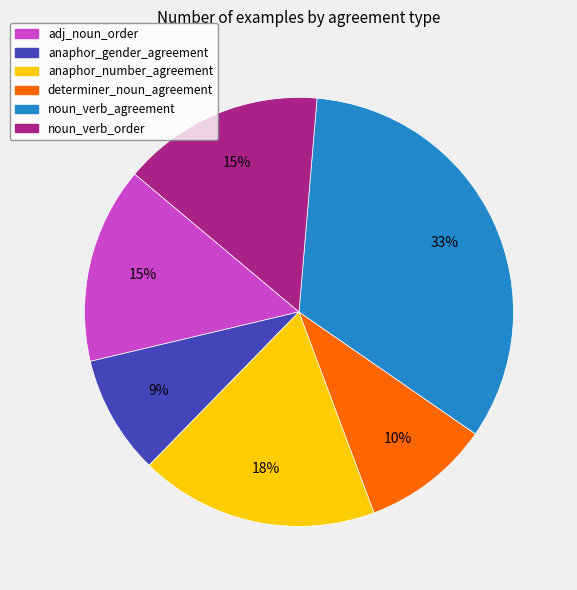

To the nearest percent, what percentage of the pie is adj_noun_order?

15%